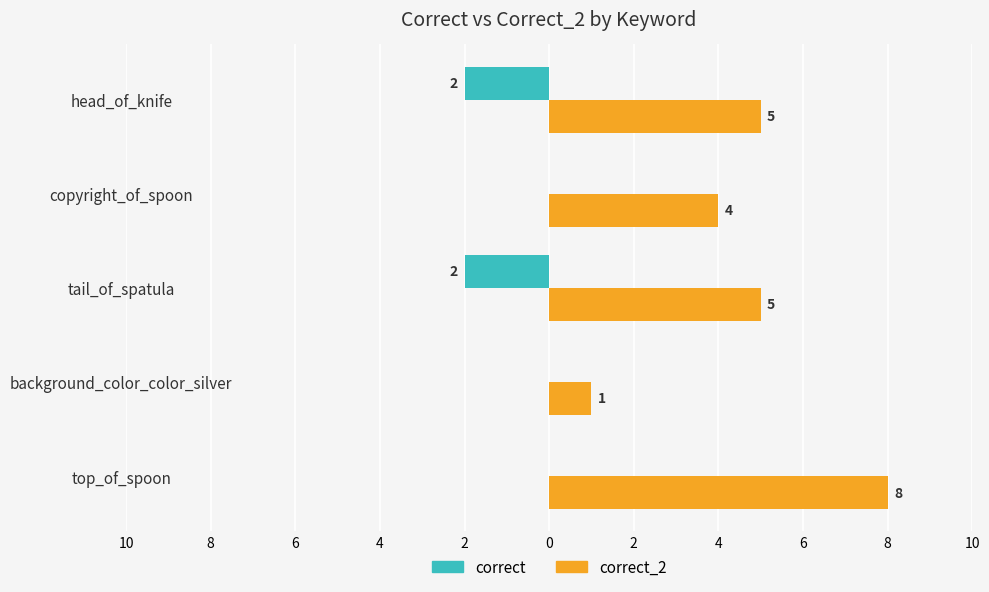

How many values in the correct_2 series exceed 5?

1